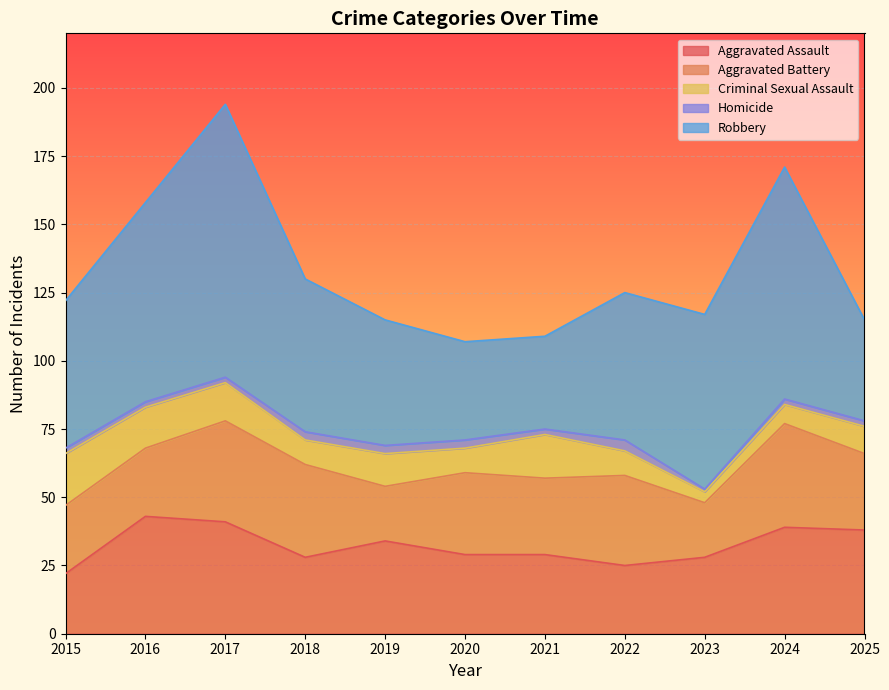

Between 2017 and 2019, which series saw the biggest shift?

Robbery